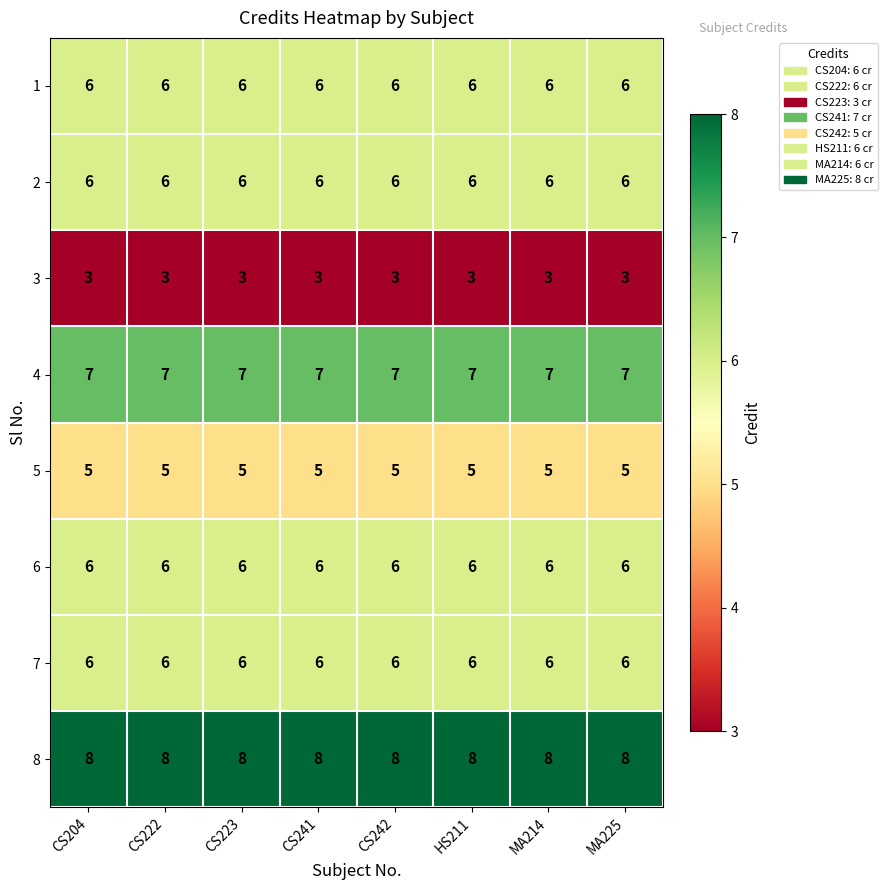

What is the difference between the highest and lowest values at CS204?

5